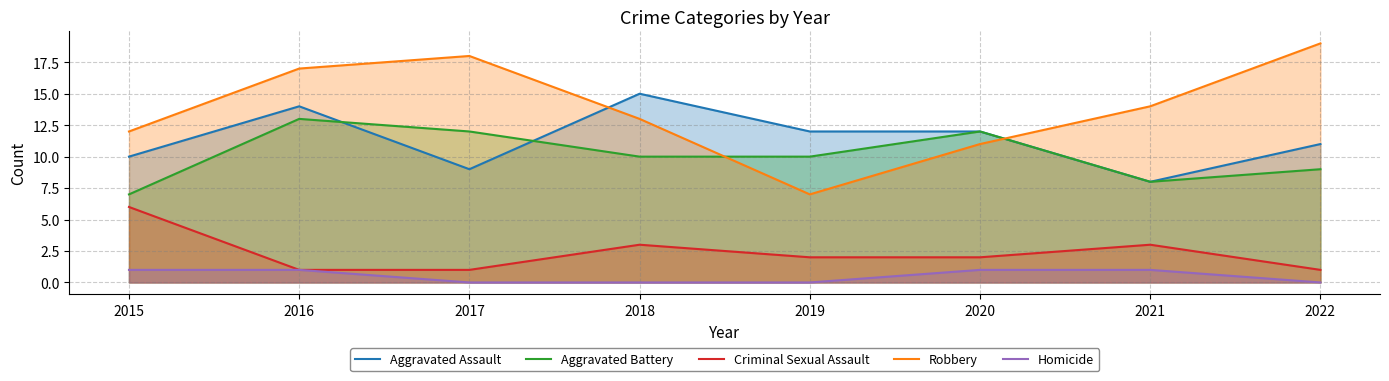

What is the difference between the highest and lowest values at 2017?

18